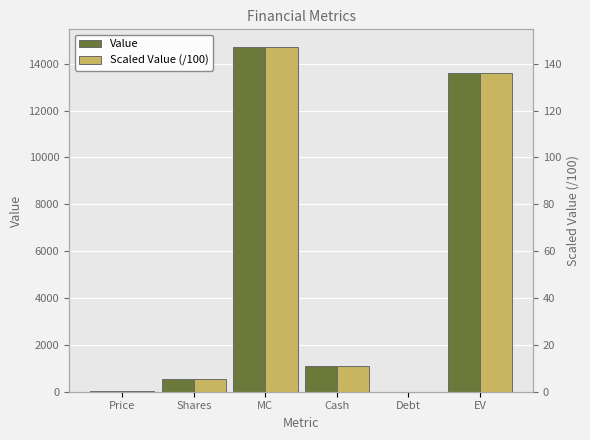

What position from the right is MC?

4